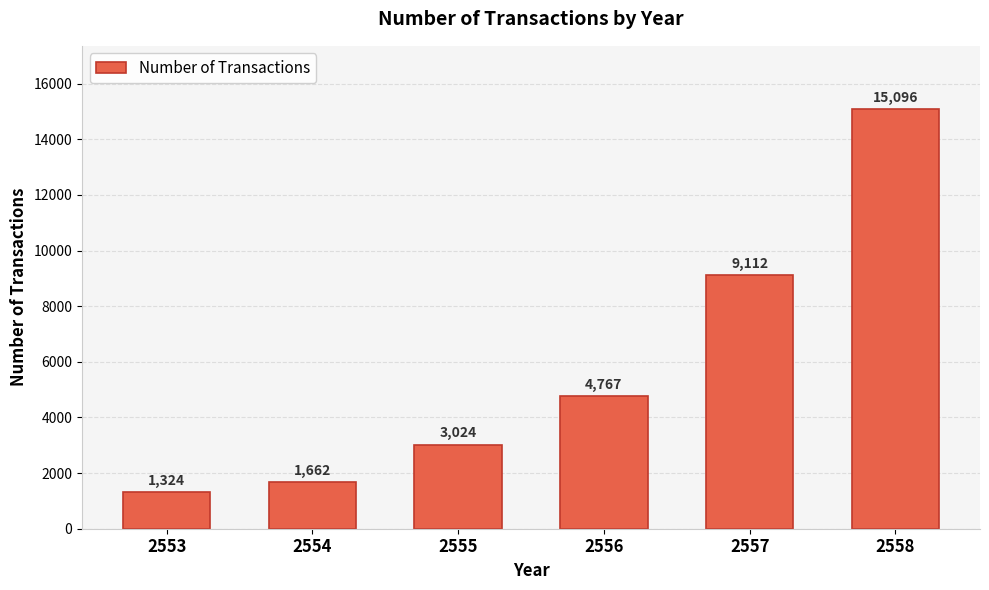

Rank the categories by value from lowest to highest.

2553, 2554, 2555, 2556, 2557, 2558